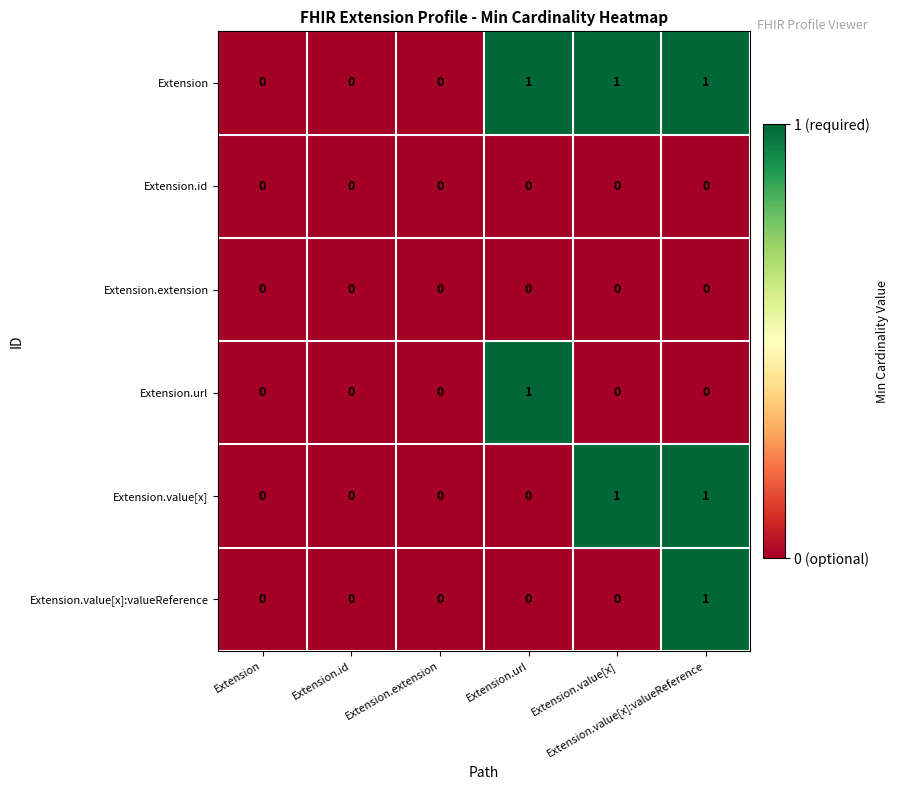

Which series has the largest total across all categories?

Extension